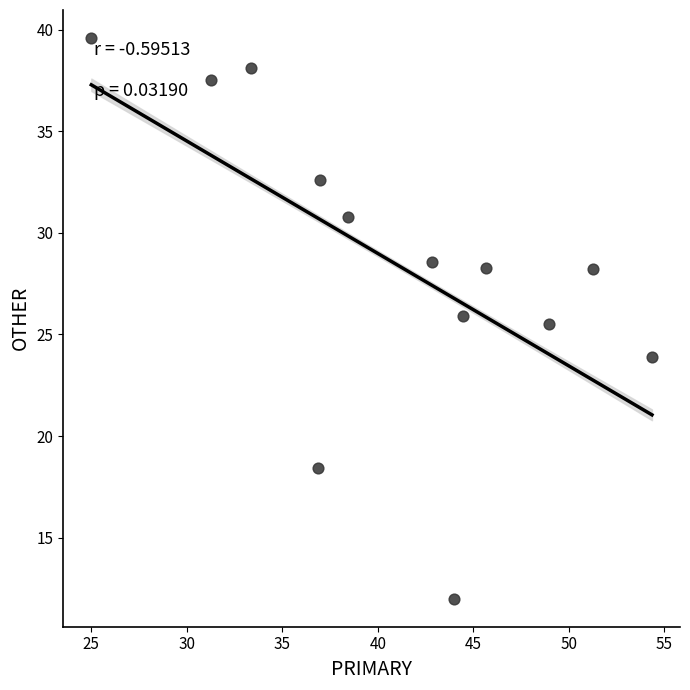

What is the range of Y values (max minus min)?

27.6